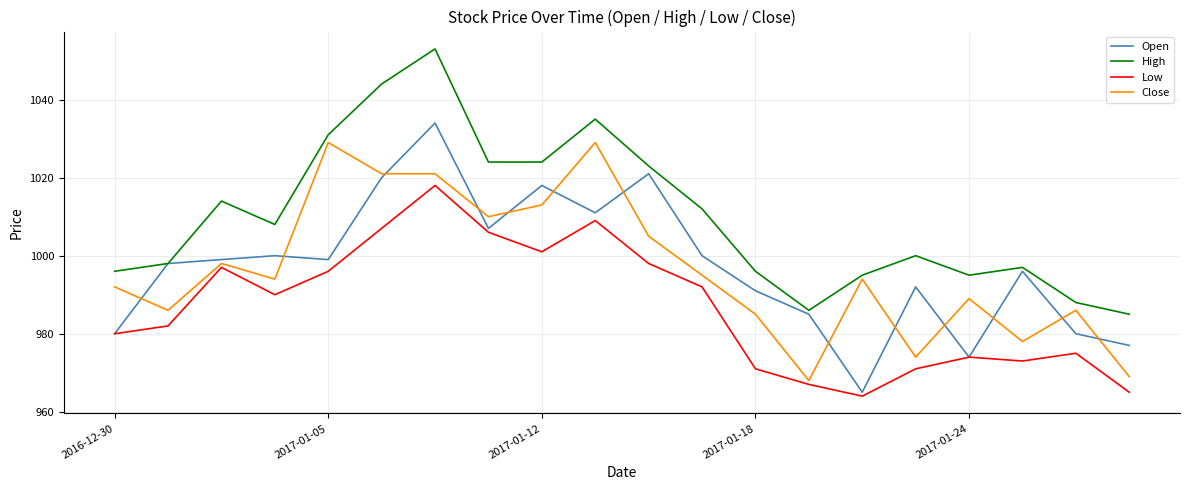

True or false: High and Low cross at least once.

False